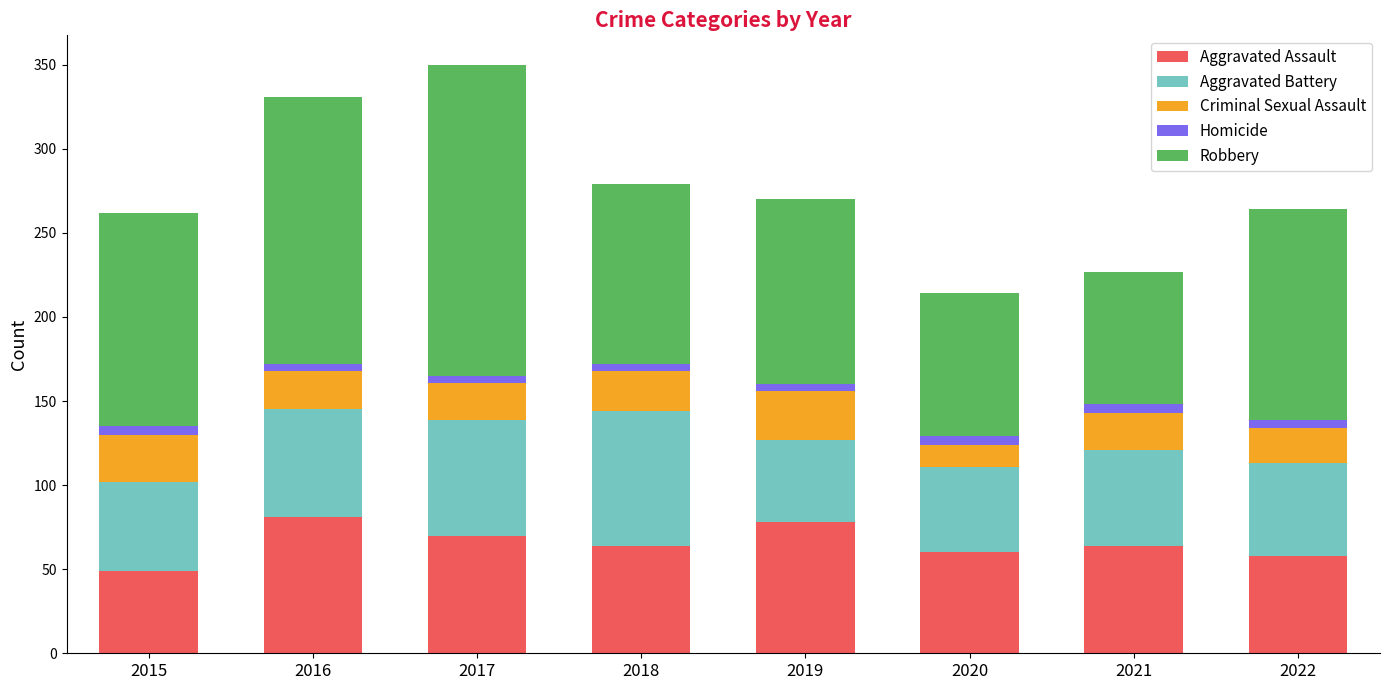

Which category has the lowest value in the Aggravated Assault series?

2015